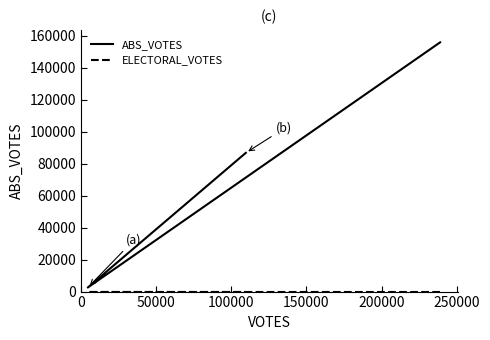

Which series has the largest total across all categories?

ABS_VOTES